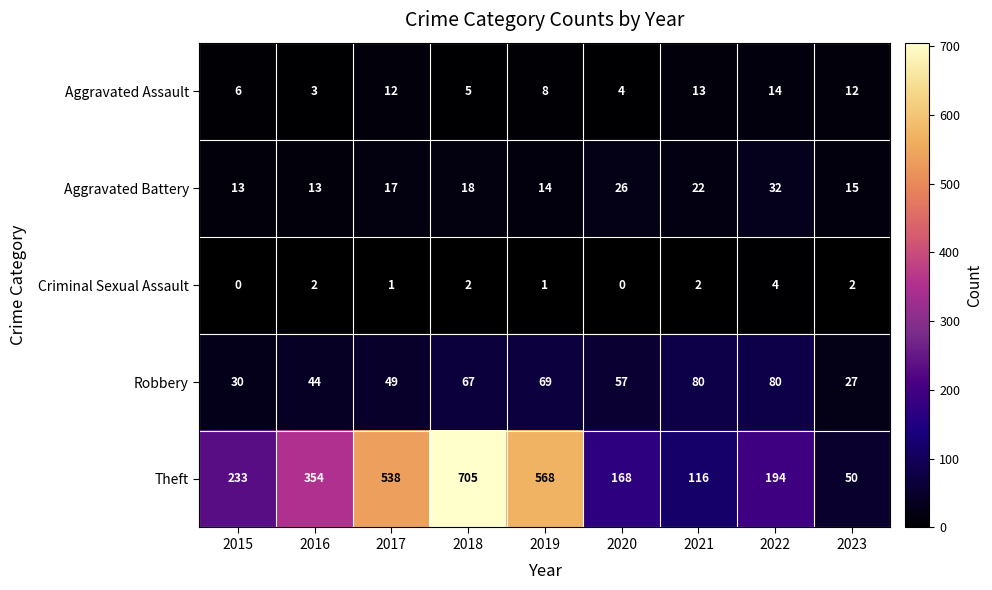

What is the average value of the Theft series?

325